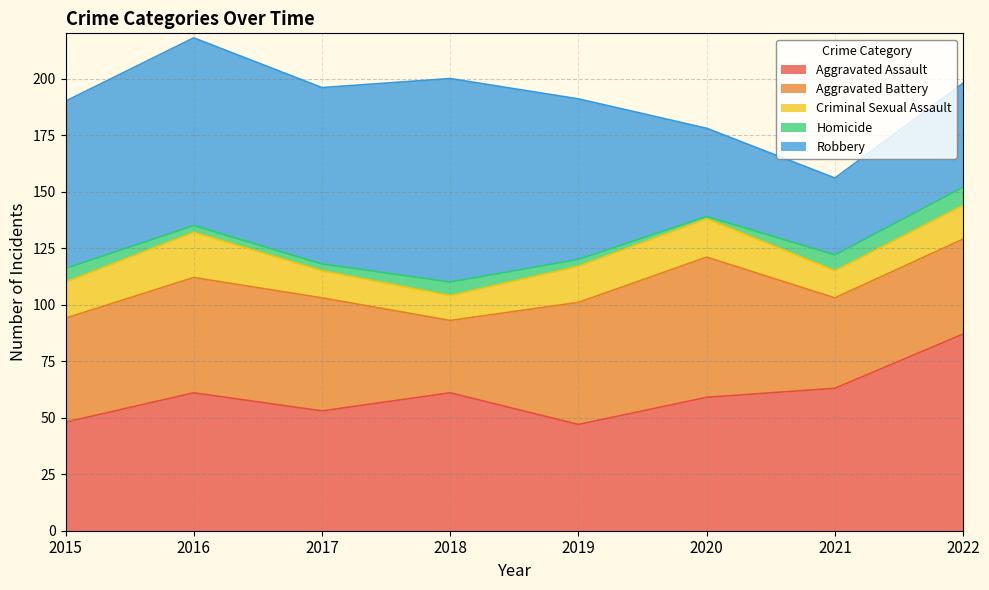

At how many categories does at least one series exceed 47?

8